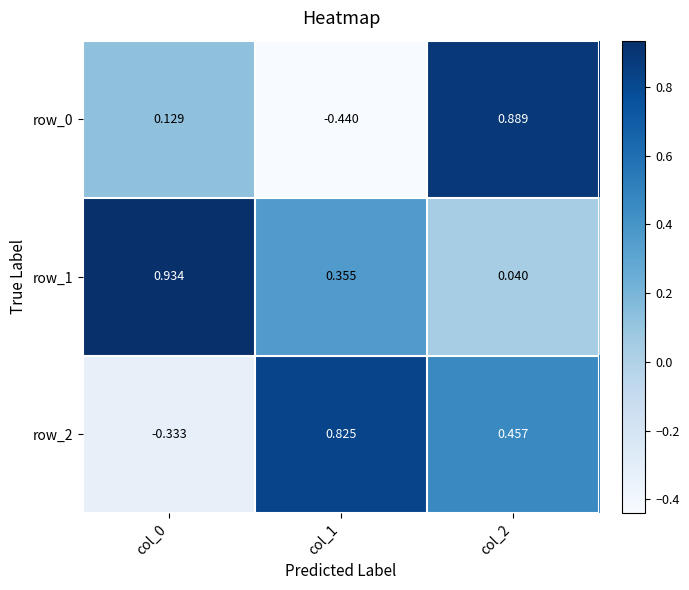

Is the value of row_2 at col_1 greater than the value of row_0 at col_2?

No